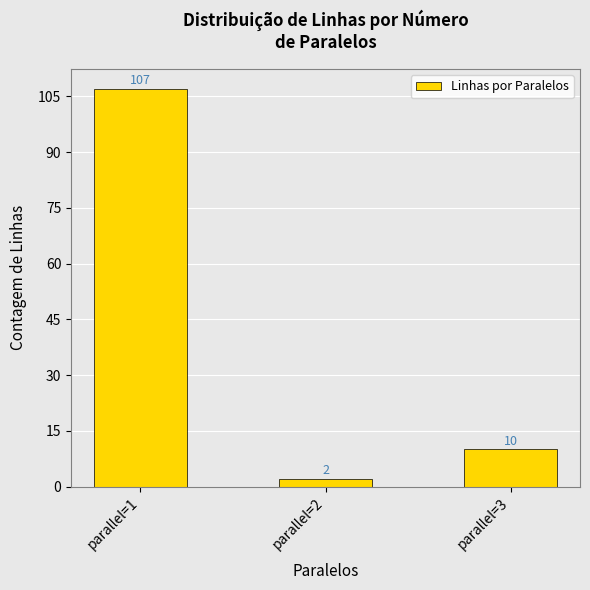

What is the sum of the values at parallel=3 and parallel=2?

12